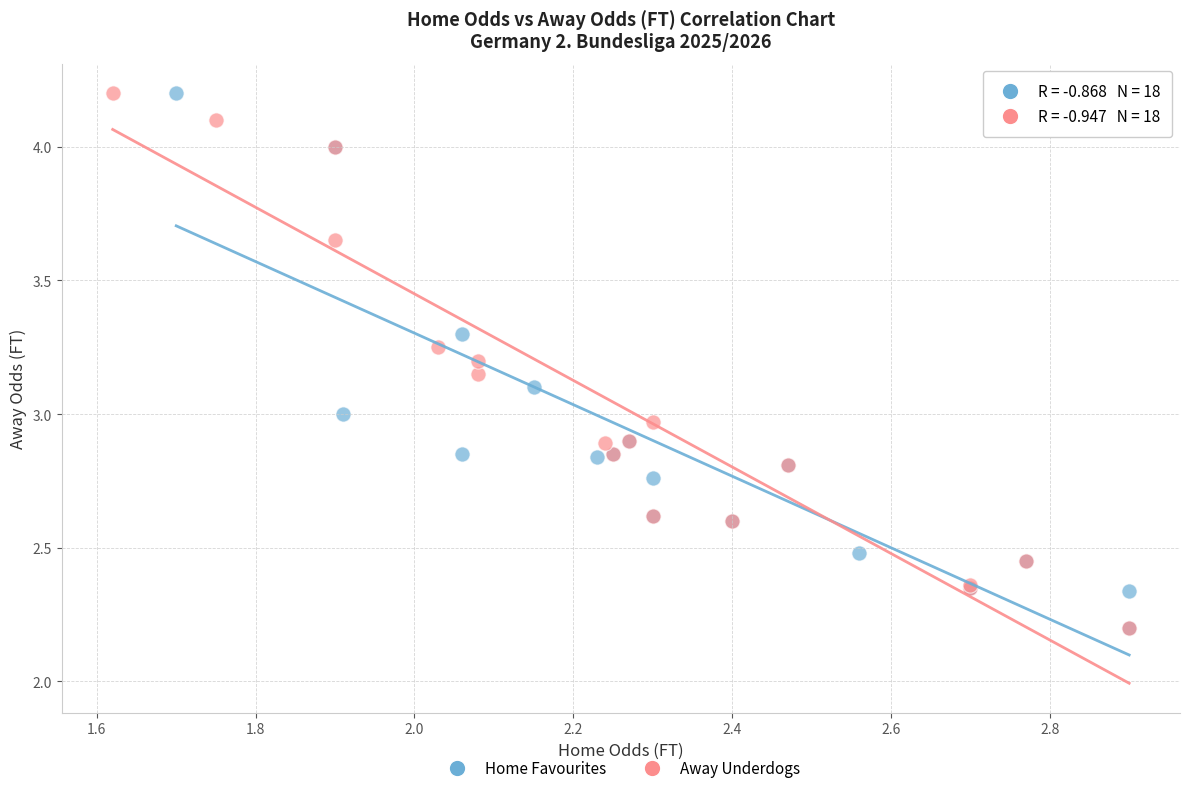

What are all the series names shown in the legend?

Home Favourites, Away Underdogs